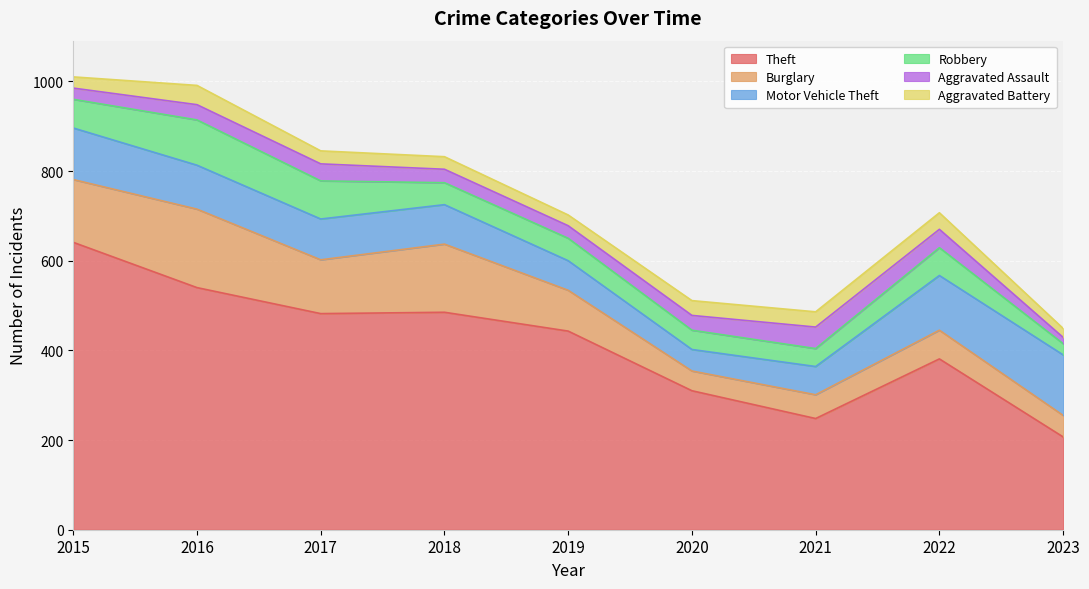

Where does the Robbery series first go above 50?

2015